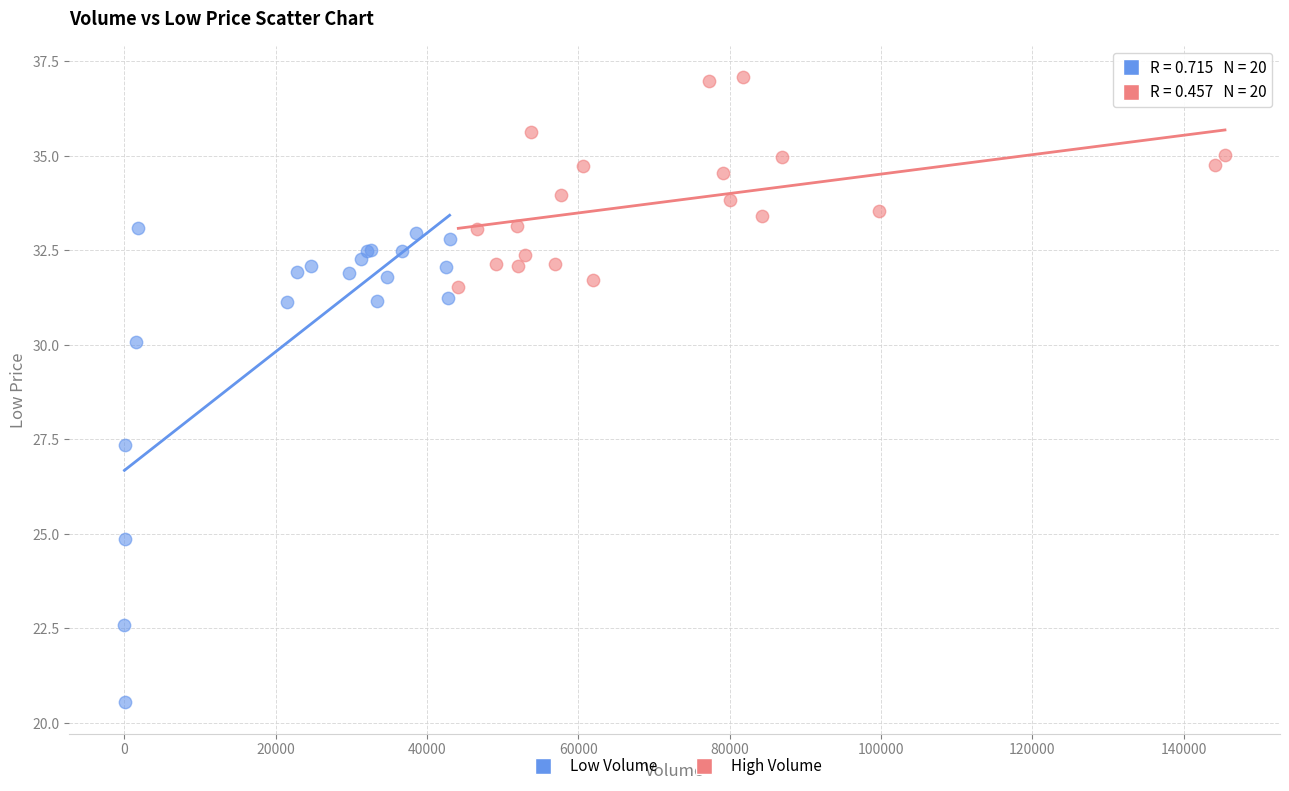

Which series contains the highest Y value?

High Volume